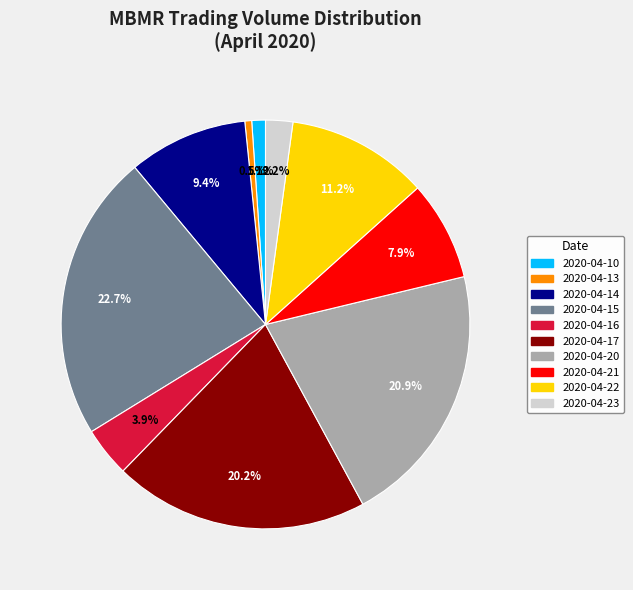

How many segments does this pie chart have?

10